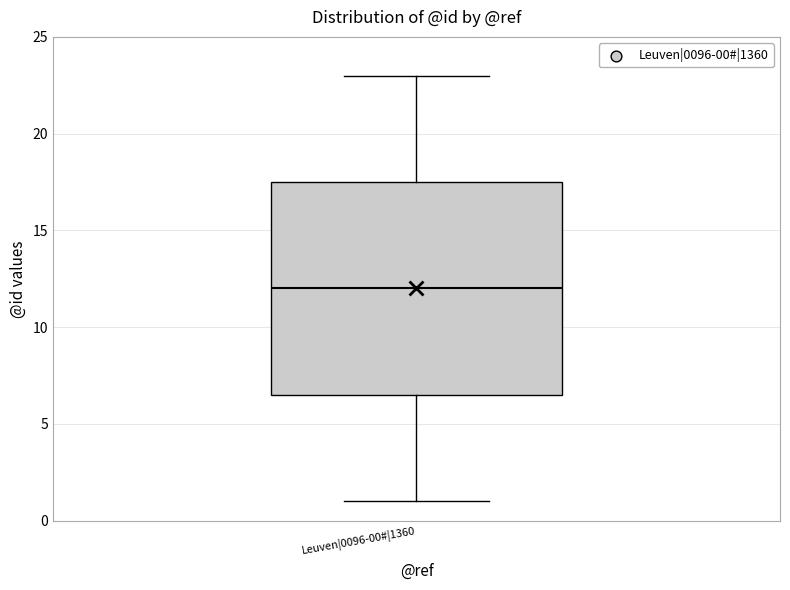

Read this box plot against the y-axis: the position of the median line, the range covered by the box, and the ends of both whiskers. The values are not printed on the chart, so give them approximately, as read against the axis.

median 12.0, box 6.5 to 17.5, whiskers 1.0 to 23.0